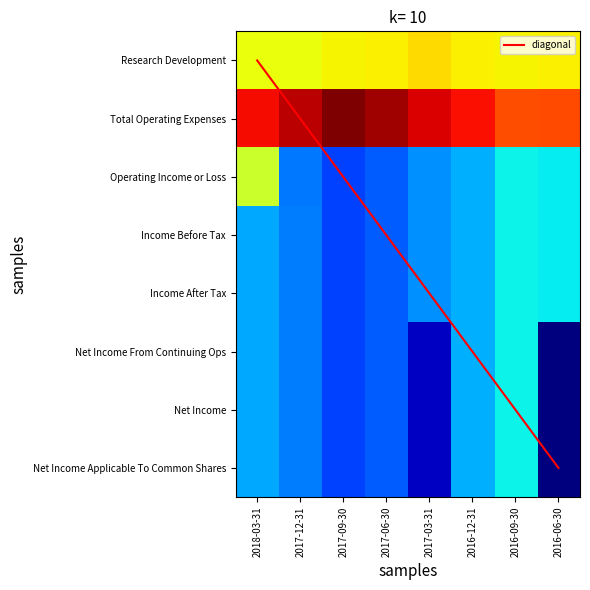

The diagonal series shows 5 at 2016-12-31. True or false?

True